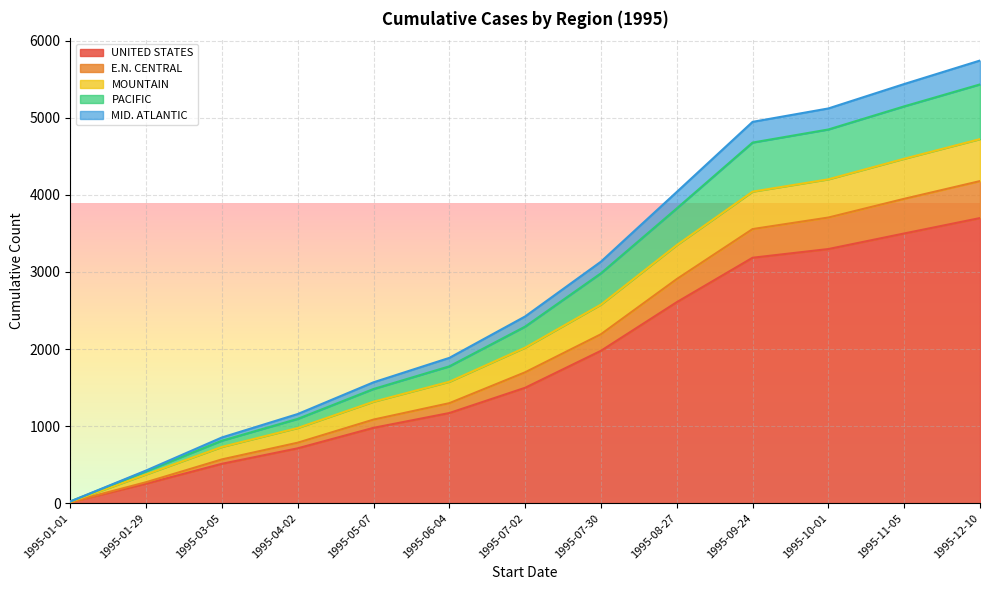

At which category is the sum across all series the highest?

1995-12-10